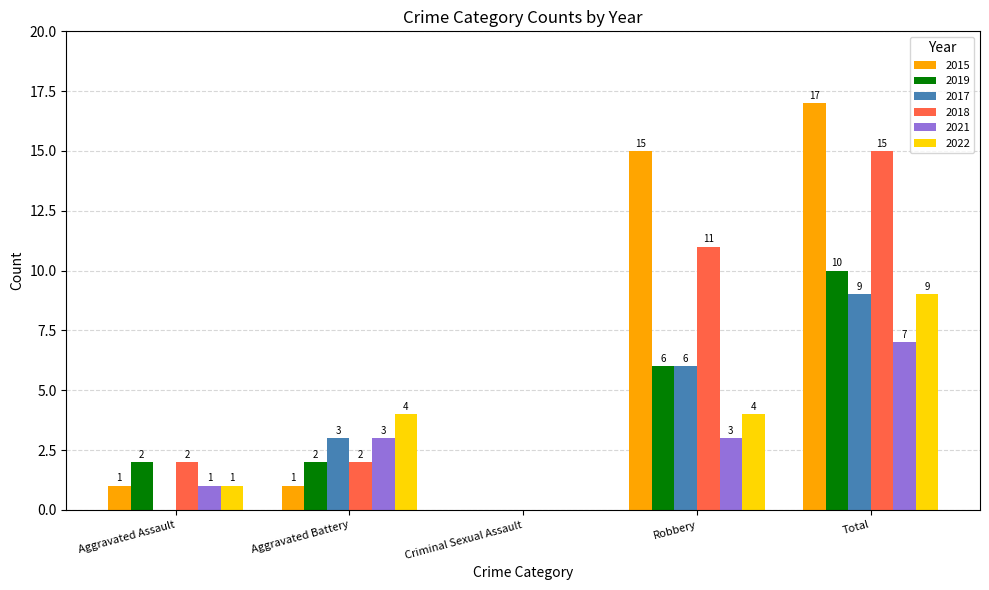

What is the highest value of the 2018 series?

15